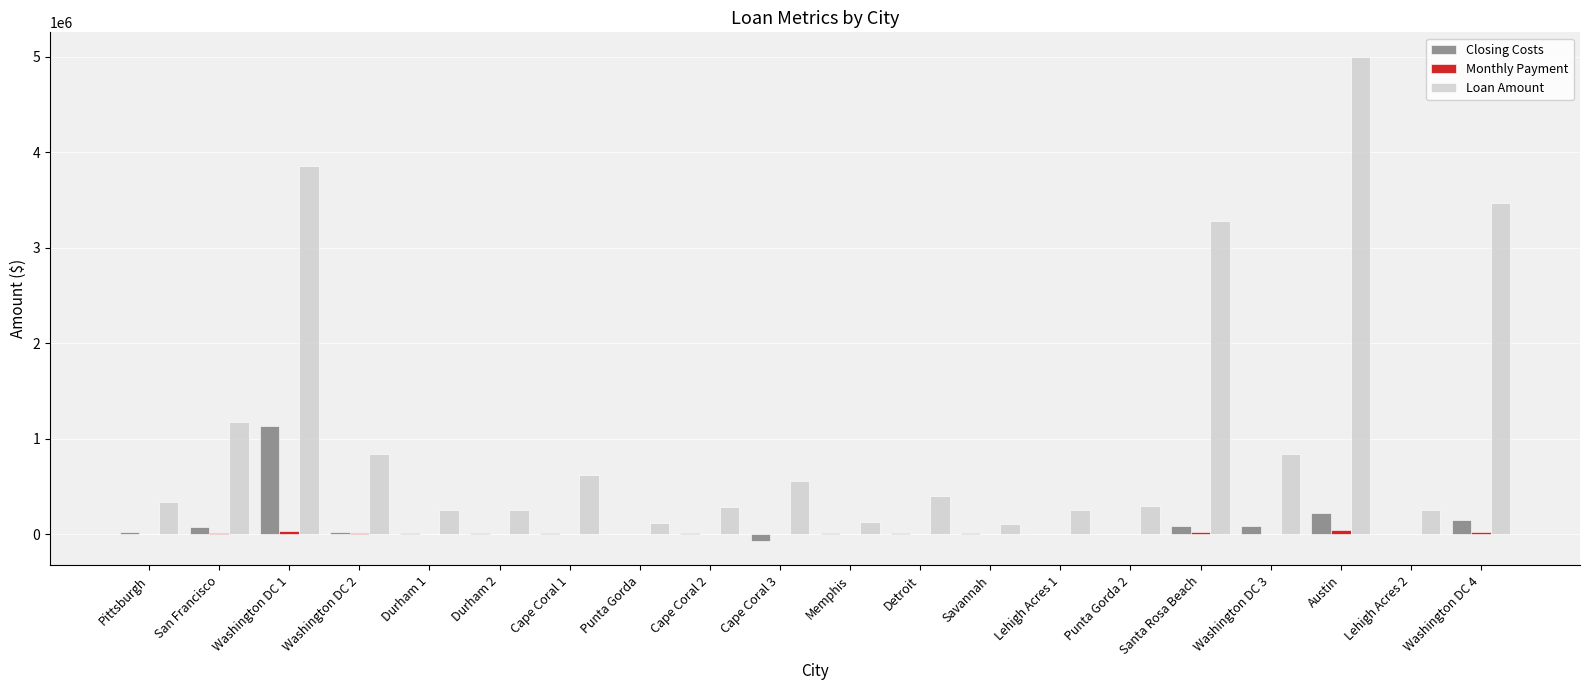

At which label does Closing Costs reach its peak?

Washington DC 1